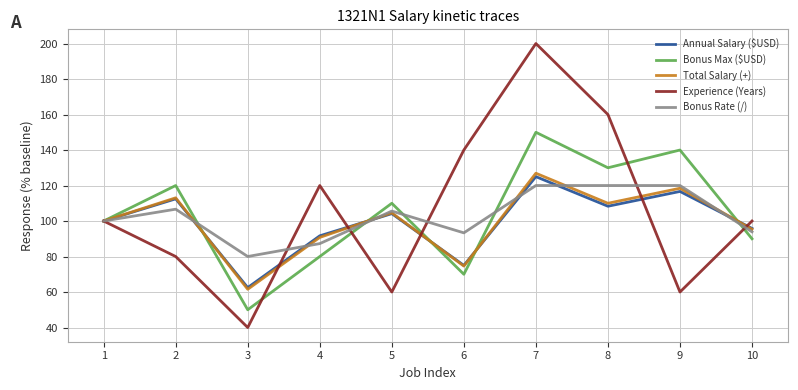

At which category does Total Salary (+) reach its first local peak?

2